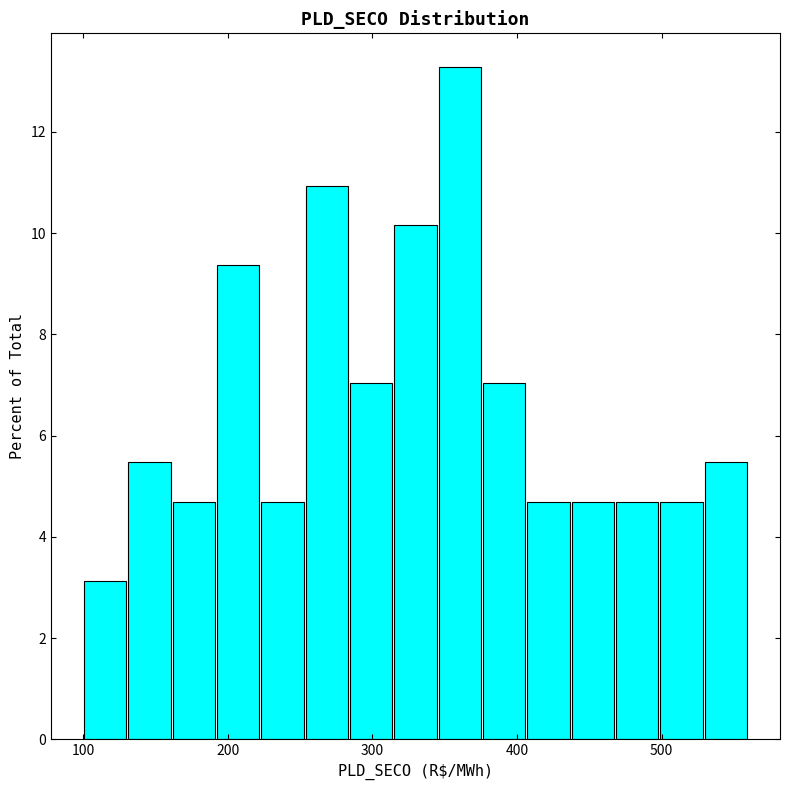

Around what value on the x-axis is the tallest bar? Give the approximate position of its centre, as read against the axis.

360